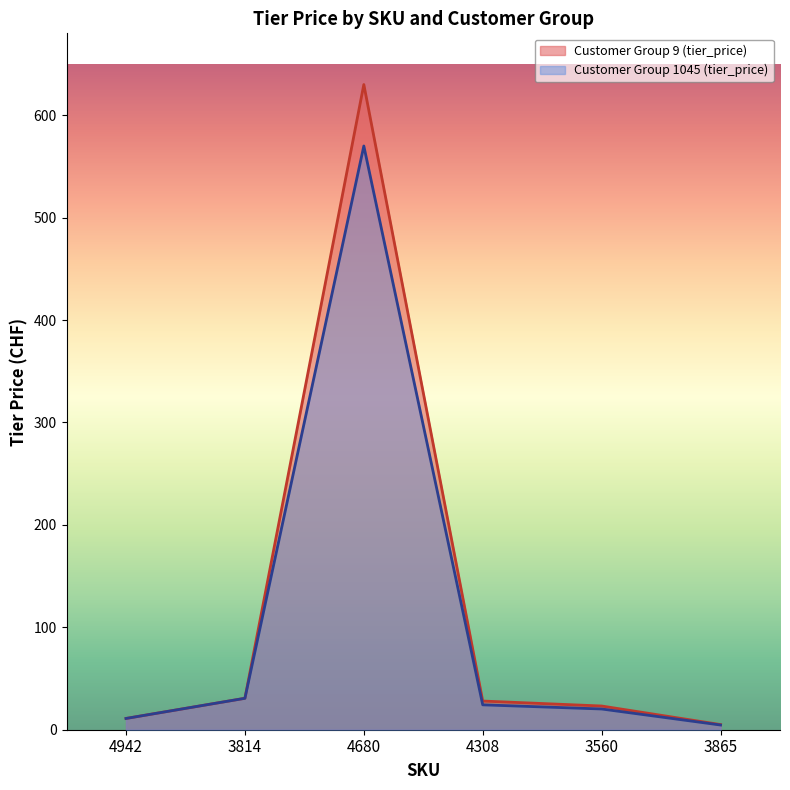

What are all the series names shown in the legend?

Customer Group 9 (tier_price), Customer Group 1045 (tier_price)